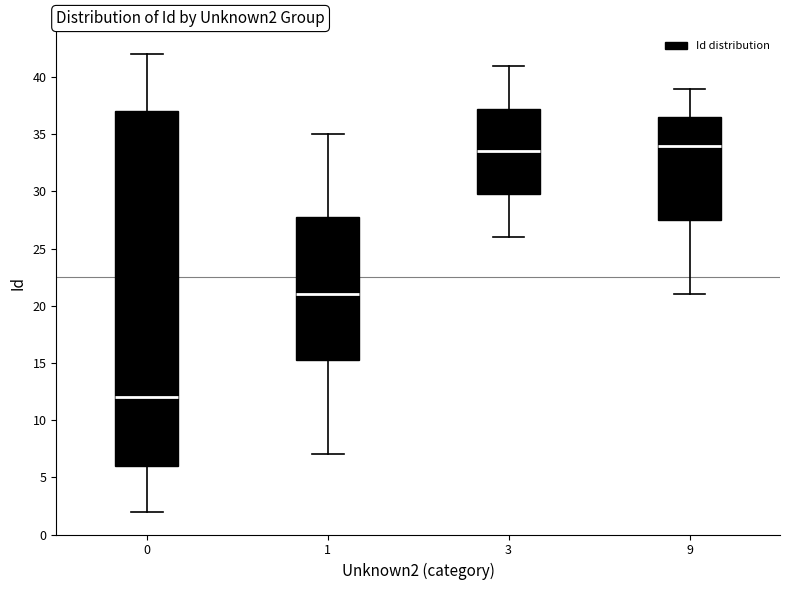

Which box is the tallest, from its lower edge to its upper edge?

0